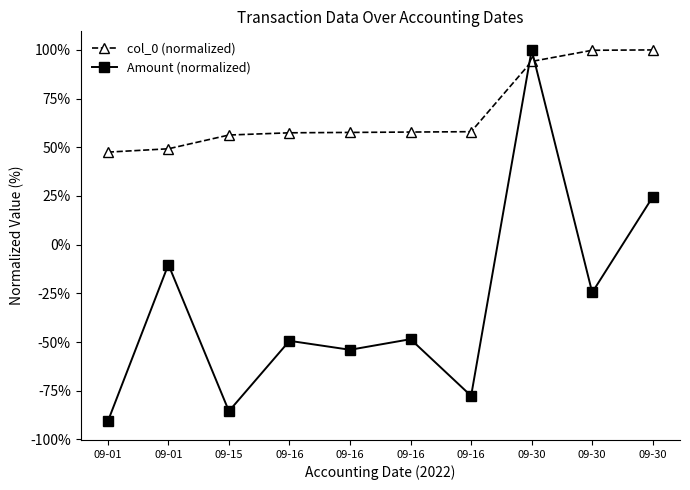

Reading left to right, extract all data points from this chart.

col_0 (normalized): 47.5	49.2	56.3	57.4	57.6	57.8	58.0	94.1	99.8	100.0
Amount (normalized): -90.7	-10.2	-85.5	-49.4	-54.0	-48.5	-77.6	100.0	-24.5	24.5